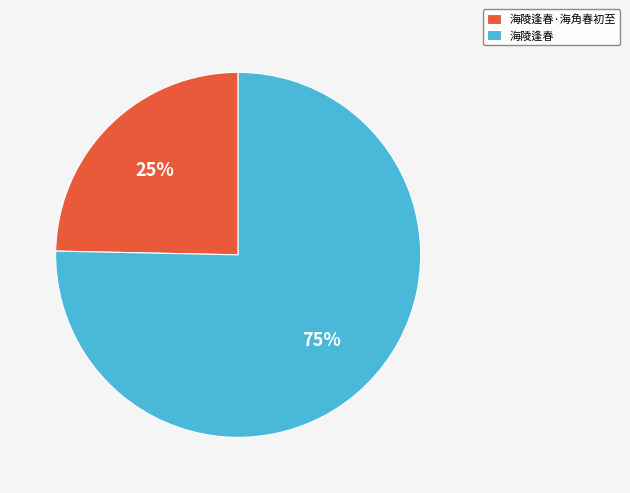

Combined, do 海陵逢春·海角春初至 and 海陵逢春 account for over 50%?

Yes